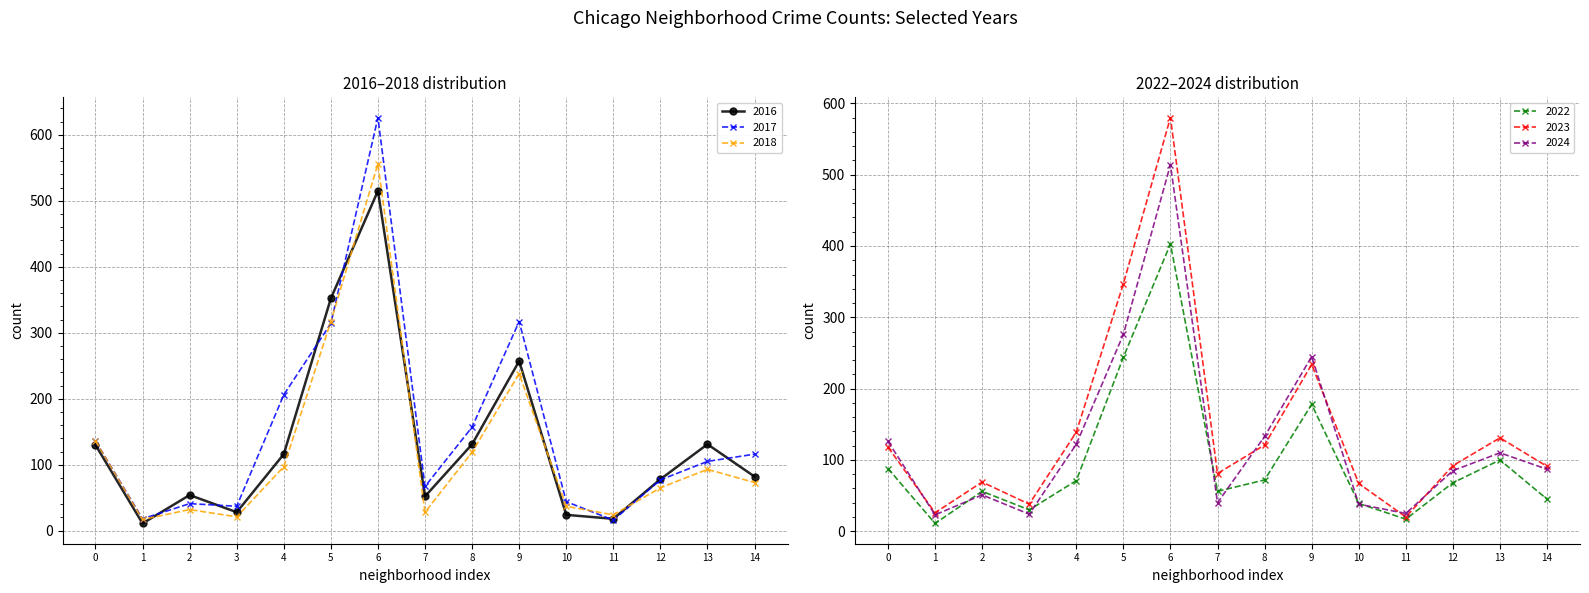

Is it true that 2018 equals 47 at 14?

False